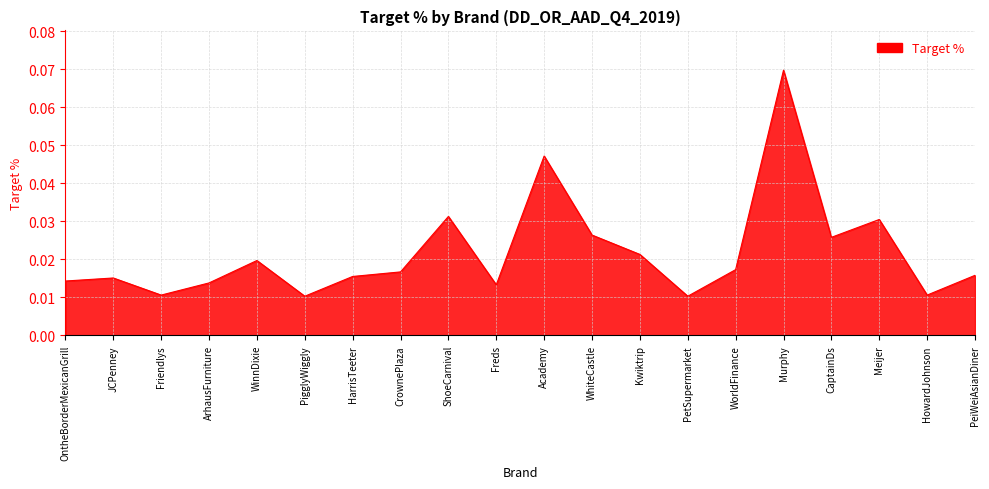

What position from the left is Friendlys?

3